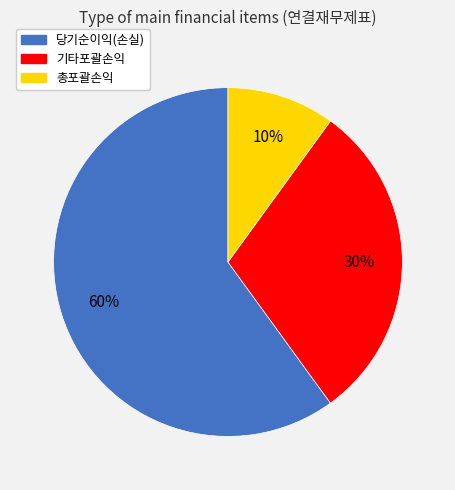

To the nearest percent, what percentage of the pie is 총포괄손익?

10%